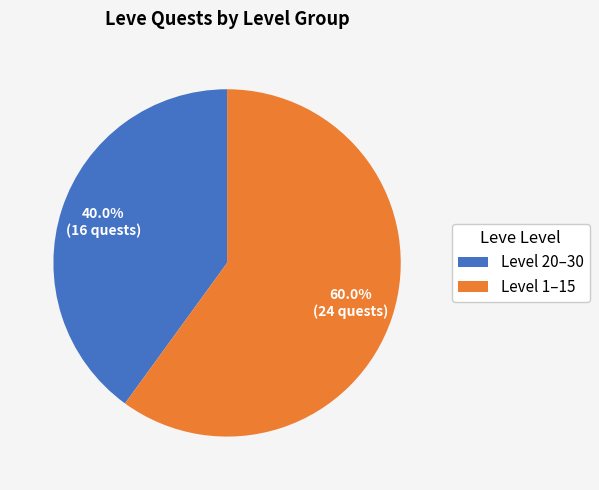

Is there a majority slice in this chart?

Yes